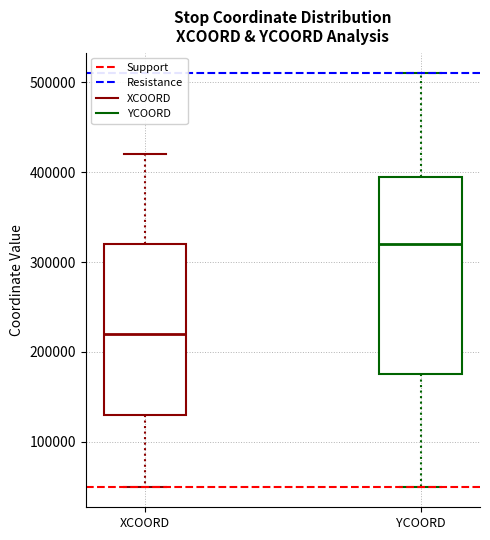

Reading left to right, transcribe this box plot: for each box, give where its median line is, the range the box spans, and where its two whiskers end, as read against the y-axis. The values are not printed on the chart, so give them approximately, as read against the axis.

XCOORD: median 220000, box 130000 to 320000, whiskers 50000 to 420000
YCOORD: median 320000, box 180000 to 400000, whiskers 50000 to 510000